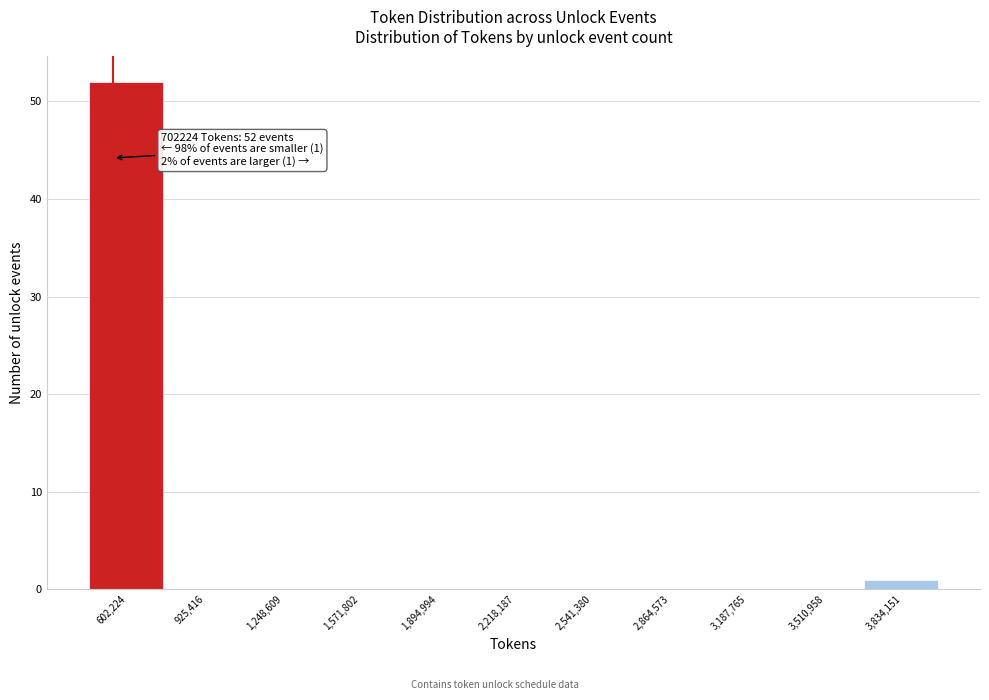

Reading right to left, what are all the values shown in this chart?

3,834,151=1	3,510,958=0	3,187,765=0	2,864,573=0	2,541,380=0	2,218,187=0	1,894,994=0	1,571,802=0	1,248,609=0	925,416=0	602,224=52